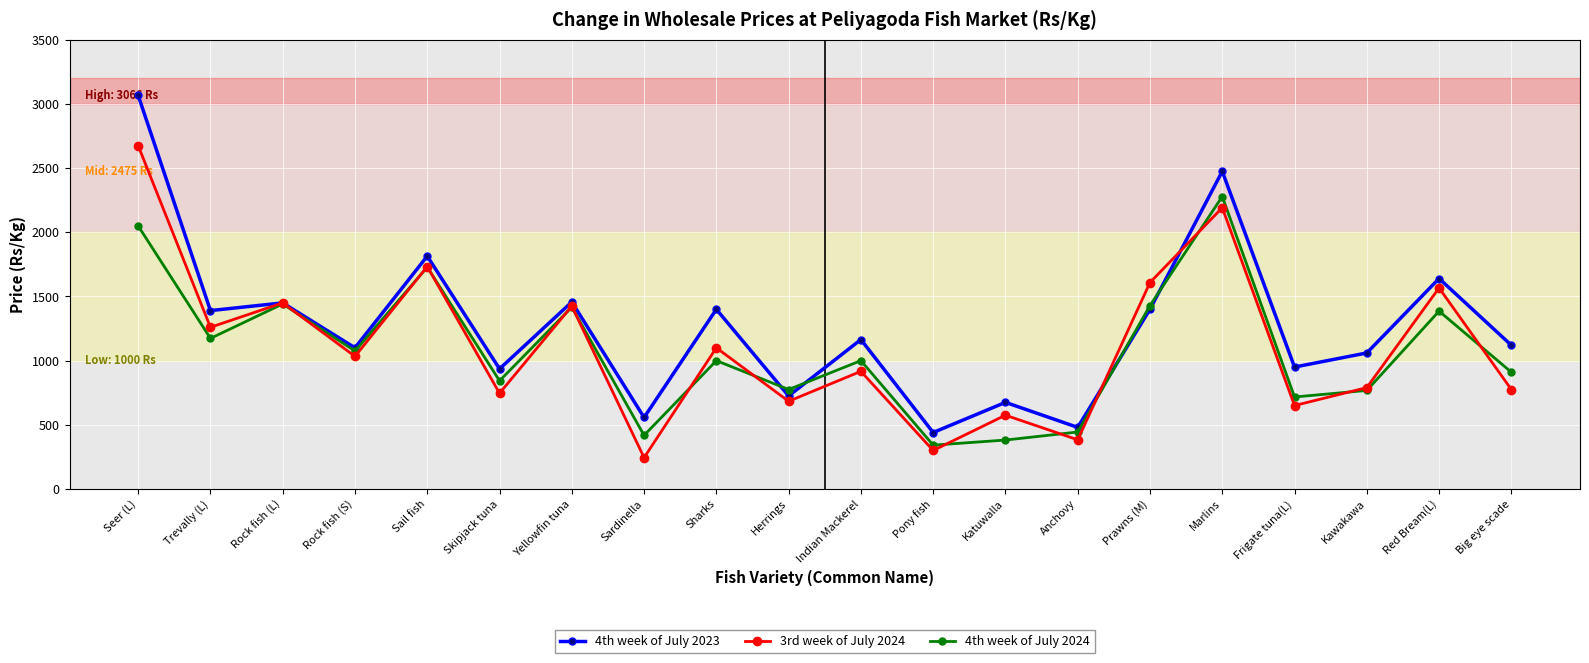

What value does the 3rd week of July 2024 series have at Prawns (M)?

1608.3